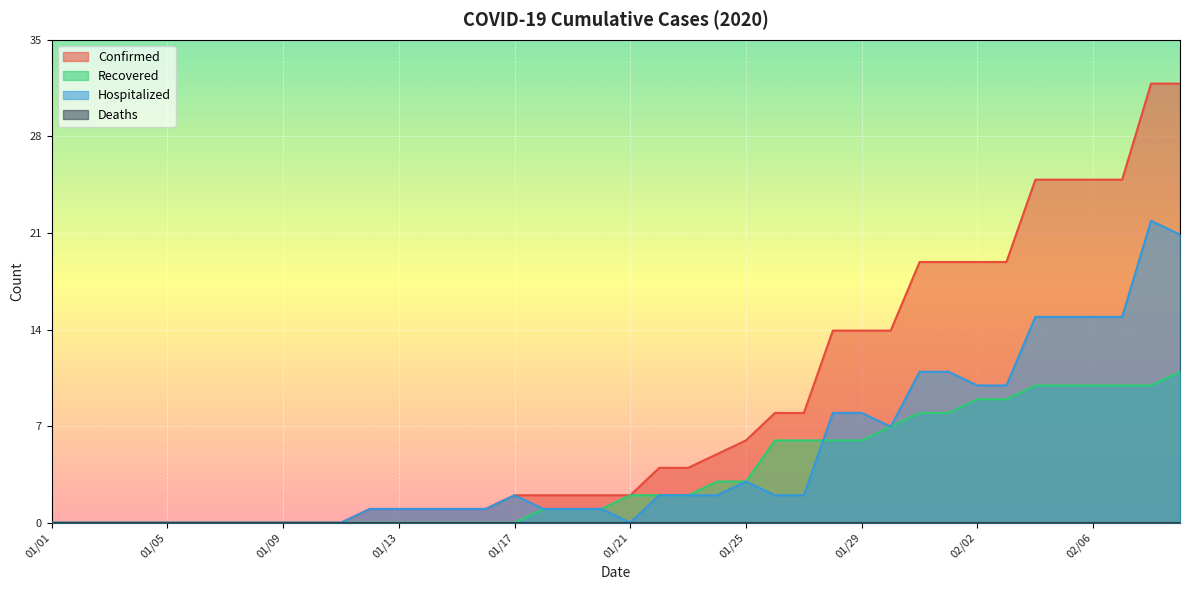

What is the label of the 39th point from the right?

01/02